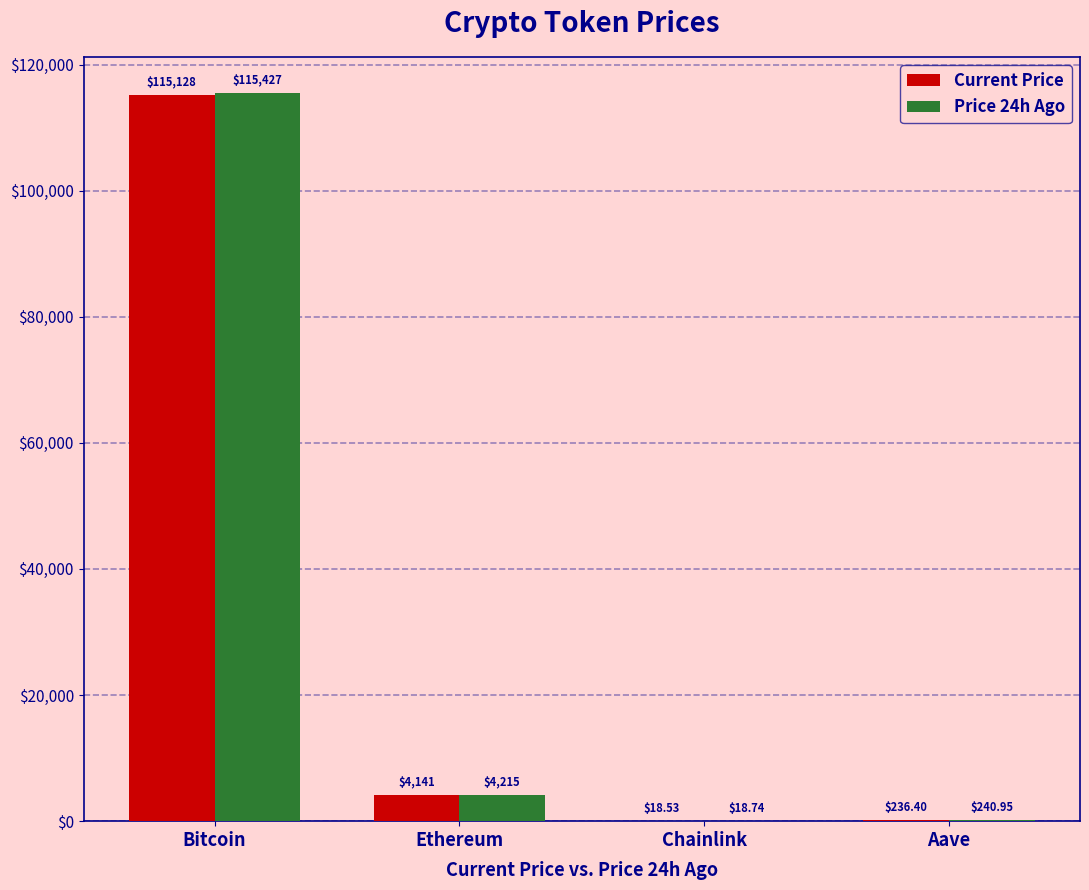

What is the sum of all Current Price values?

119524.2